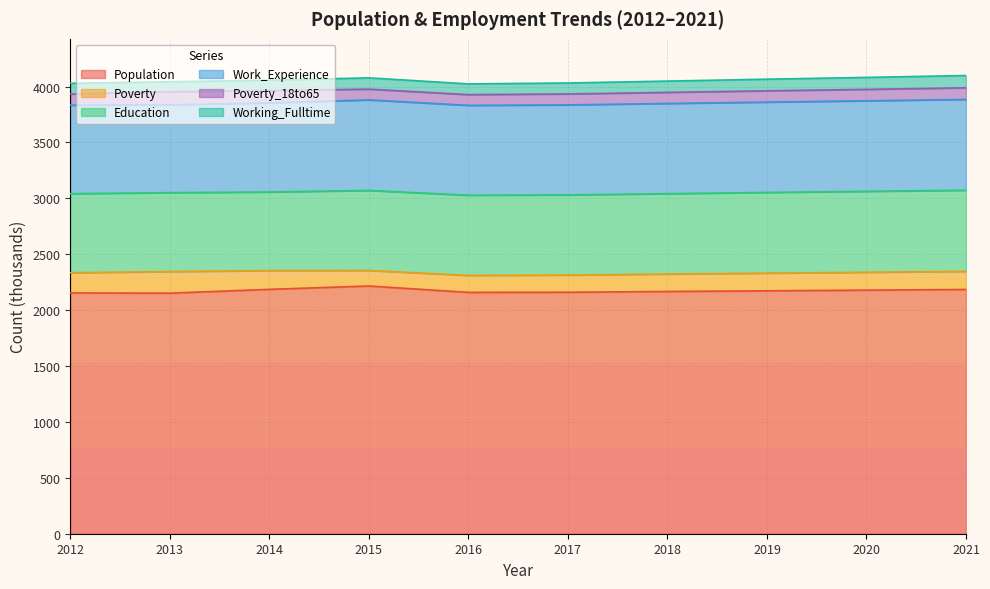

The Working_Fulltime series shows 92 at 2014. True or false?

True